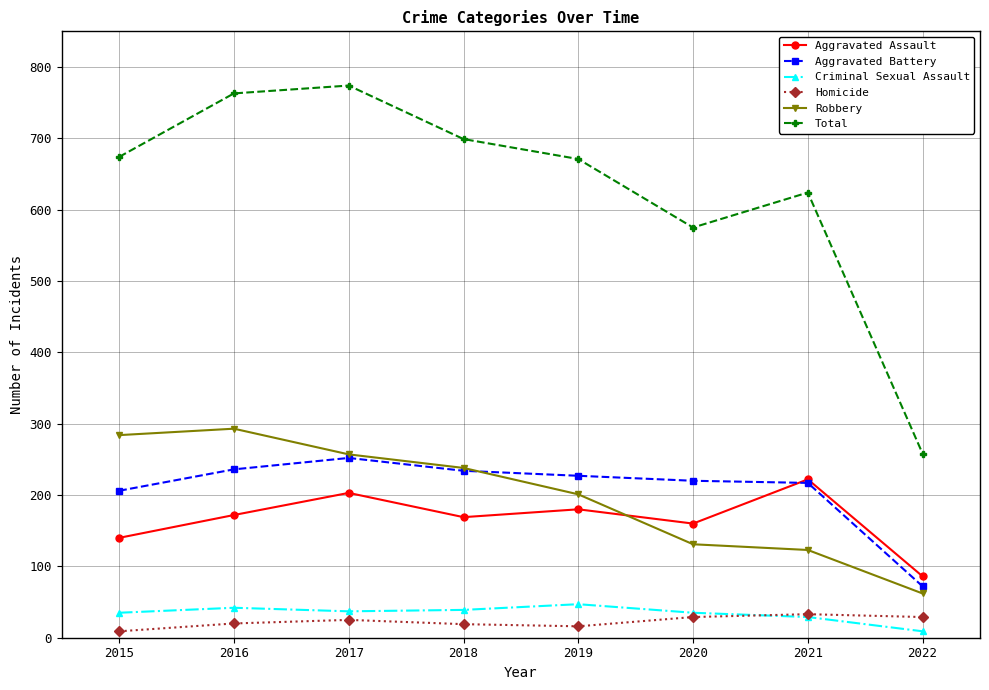

What is the spread (max minus min) of values at 2018?

680